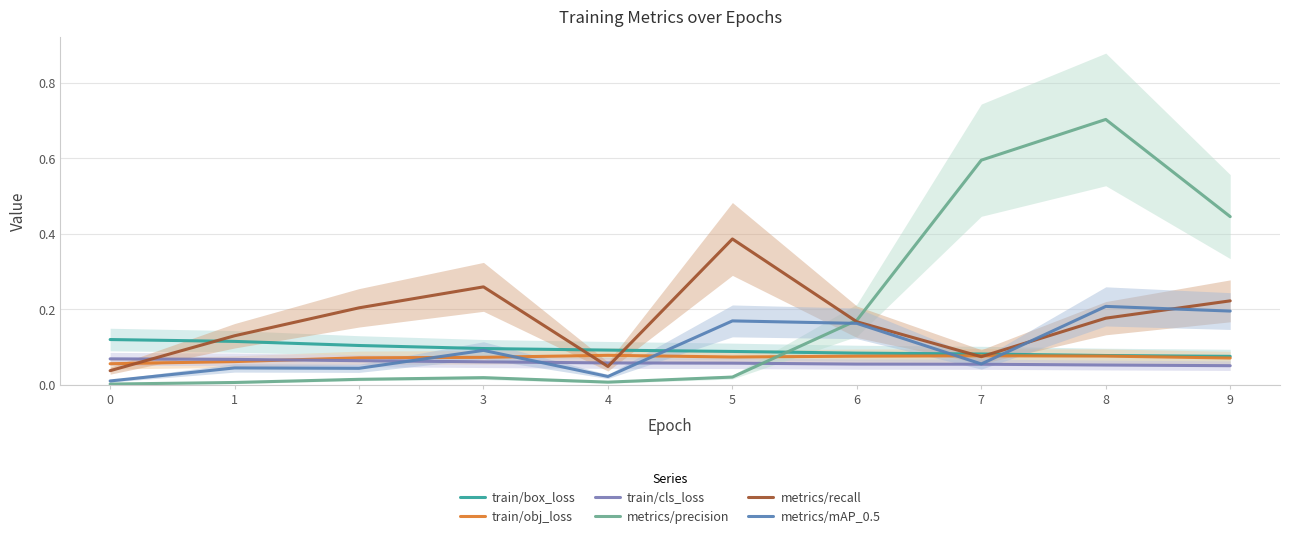

What is the spread (max minus min) of values at 4?

0.1